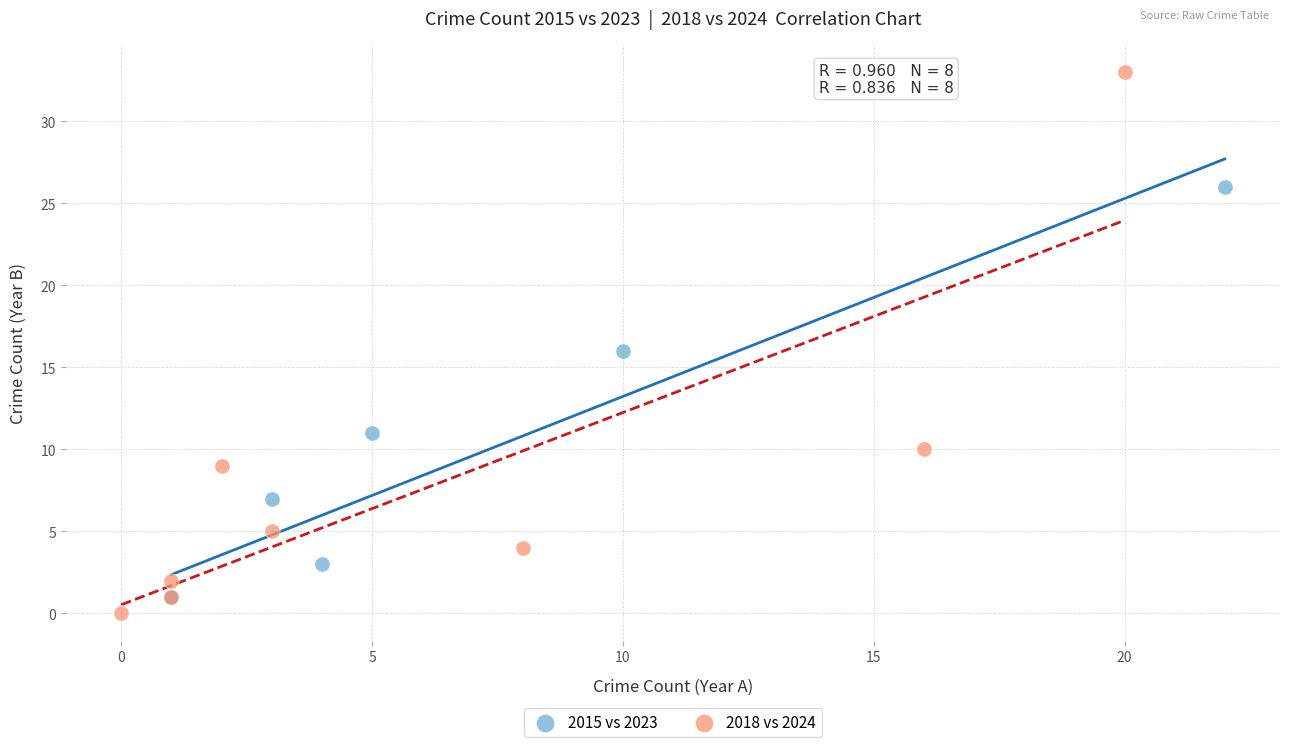

Which series has the widest spread of Y values?

2018 vs 2024